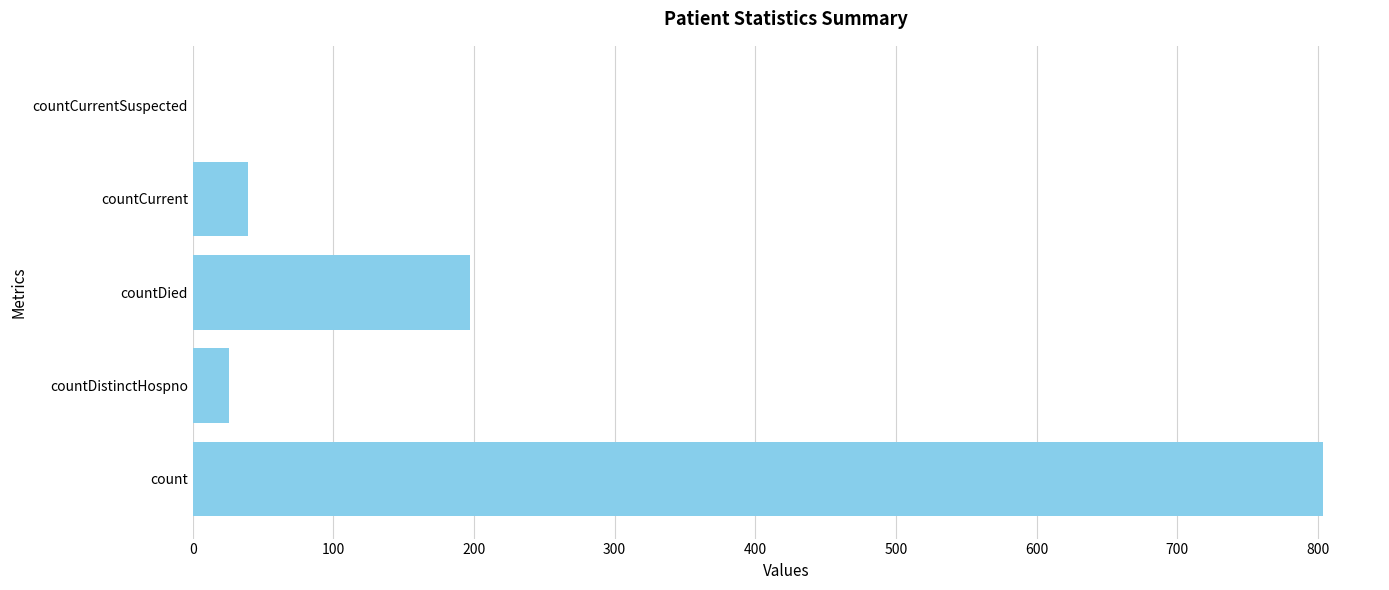

What is the change in value from count to countDied?

-607